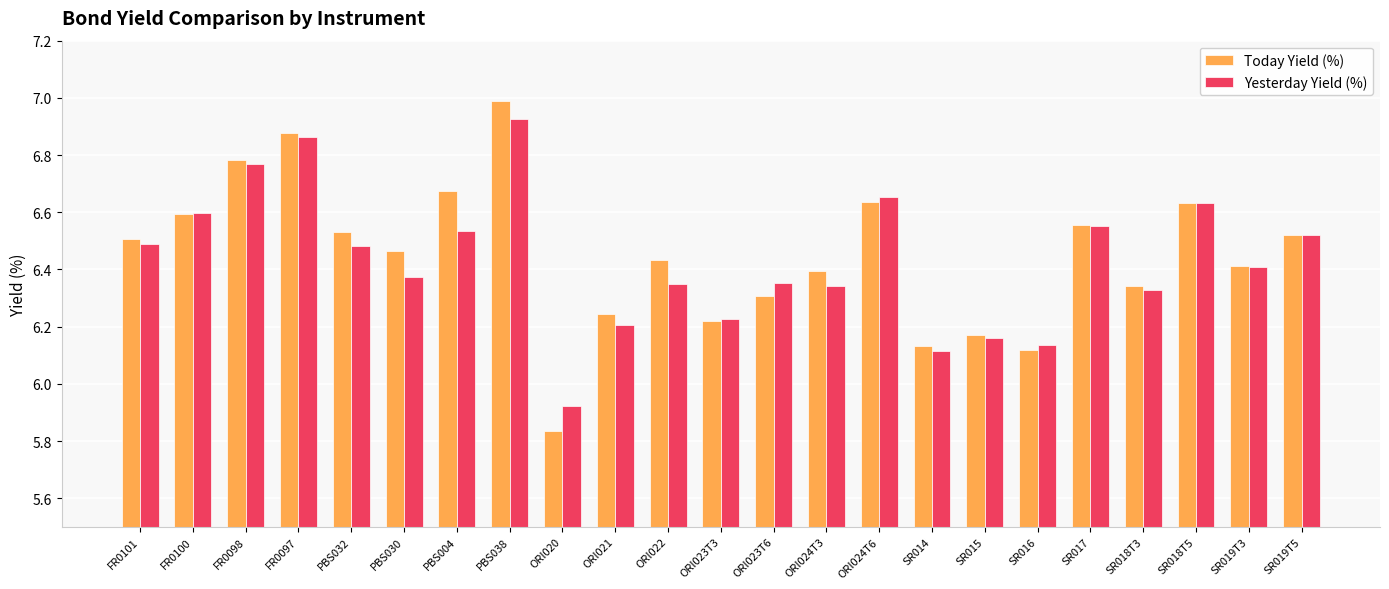

Rank the series at ORI020 from lowest to highest value.

Today Yield (%), Yesterday Yield (%)